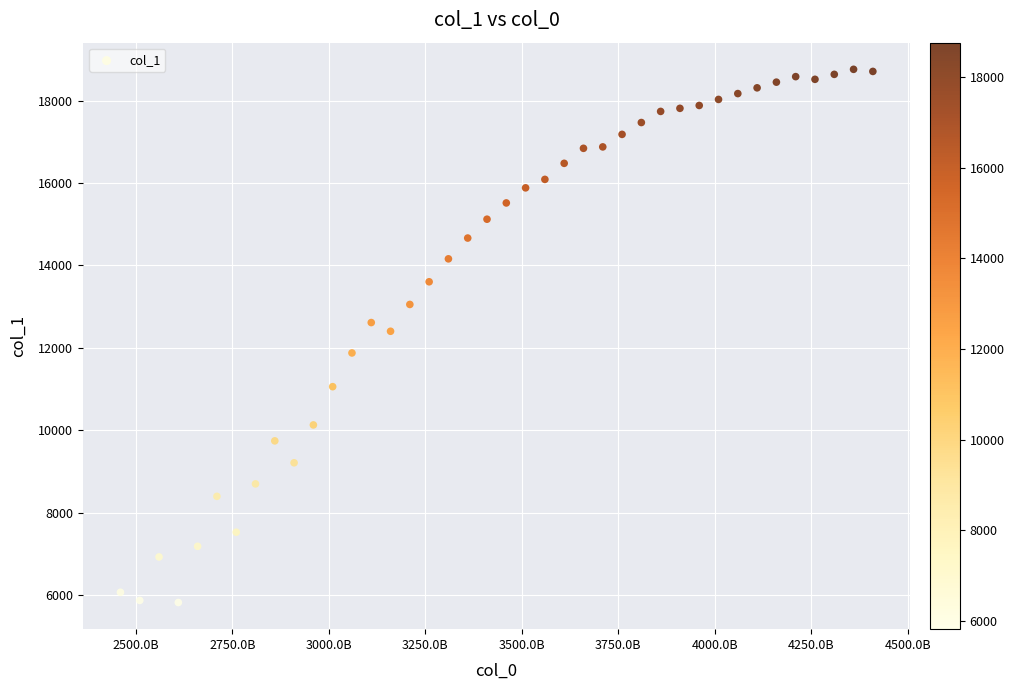

What is the range of X values (max minus min)?

1950000000000.0